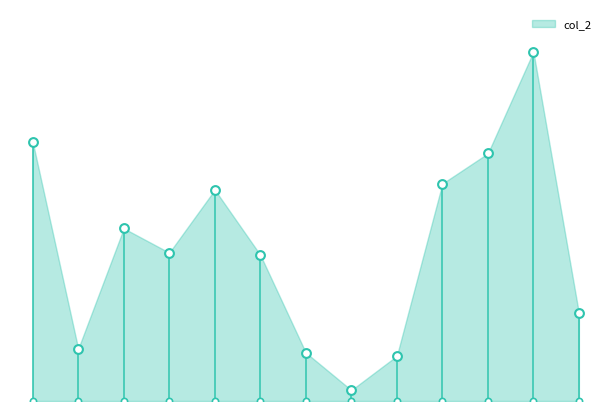

Which has a higher value, 13573 or 12556?

13573